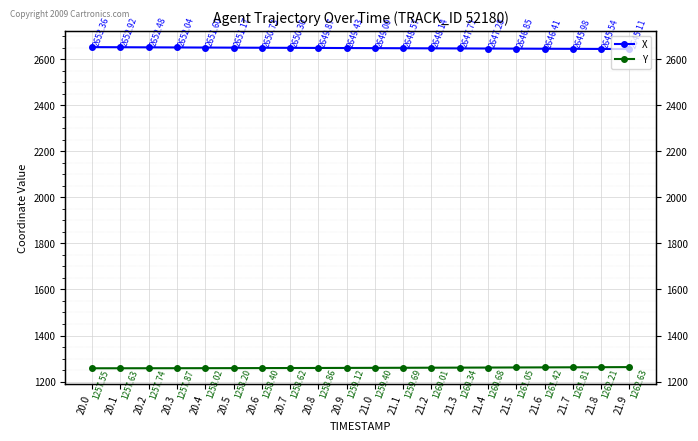

What are all the series names shown in the legend?

X, Y